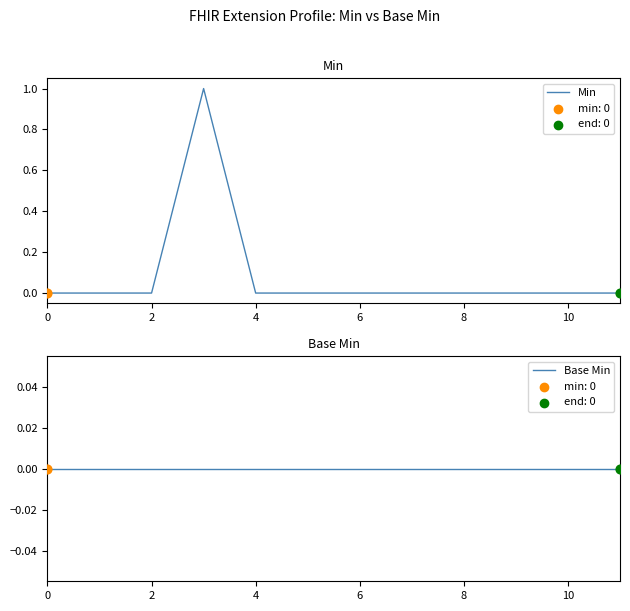

Which series has the largest Y range (max minus min)?

Min